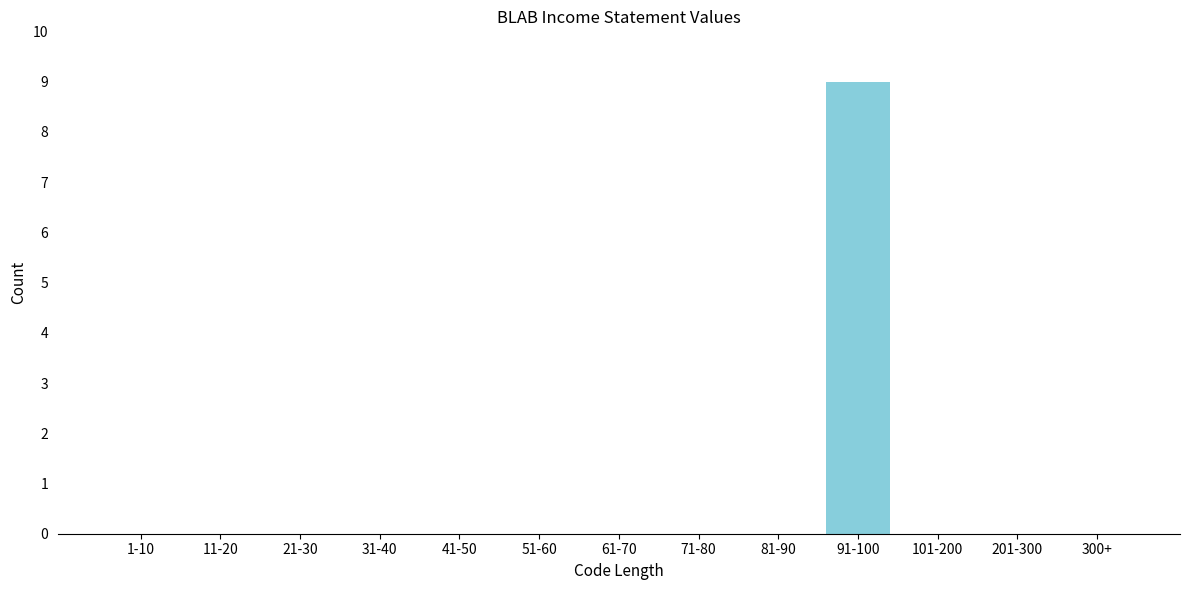

Reading left to right, list all the values displayed in this chart.

1-10=0	11-20=0	21-30=0	31-40=0	41-50=0	51-60=0	61-70=0	71-80=0	81-90=0	91-100=9	101-200=0	201-300=0	300+=0